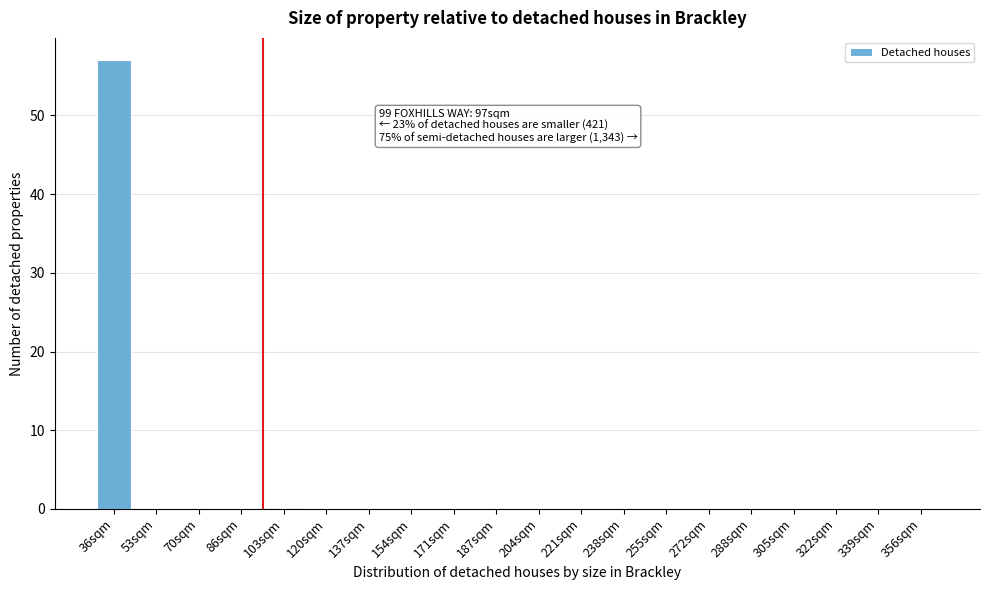

Reading right to left, transcribe all the data shown in this chart.

356sqm=0	339sqm=0	322sqm=0	305sqm=0	288sqm=0	272sqm=0	255sqm=0	238sqm=0	221sqm=0	204sqm=0	187sqm=0	171sqm=0	154sqm=0	137sqm=0	120sqm=0	103sqm=0	86sqm=0	70sqm=0	53sqm=0	36sqm=57